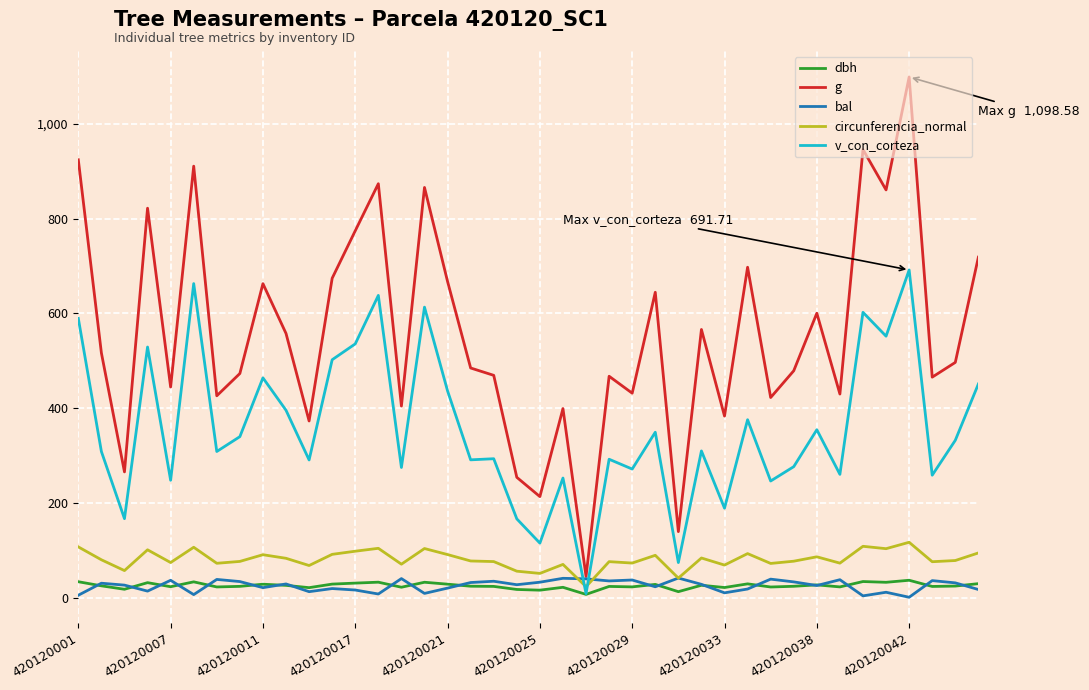

What is the greatest value displayed?

1098.6